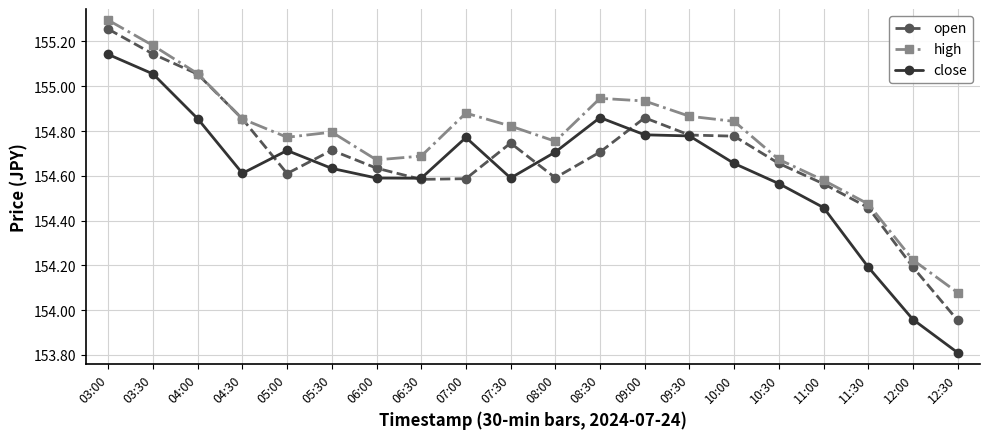

List the series in order of their peak value, lowest first.

close, open, high